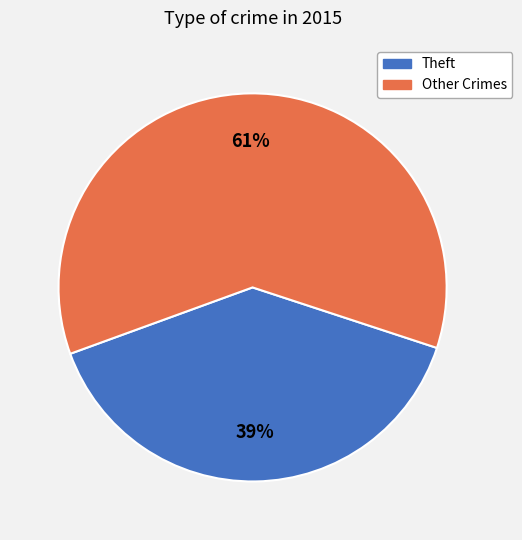

Does any single category account for the majority?

Yes